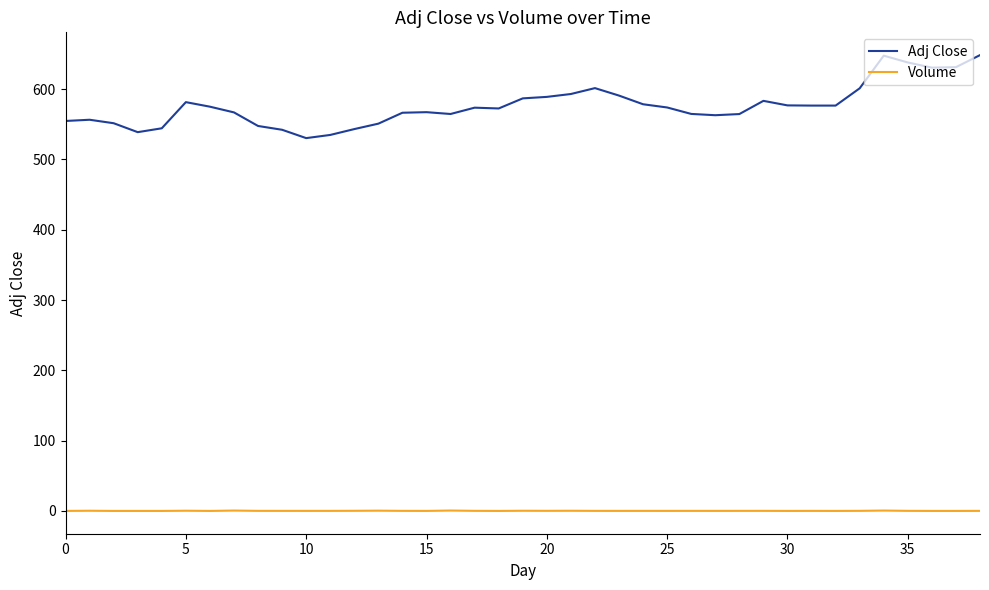

True or false: Volume and Adj Close cross at least once.

False